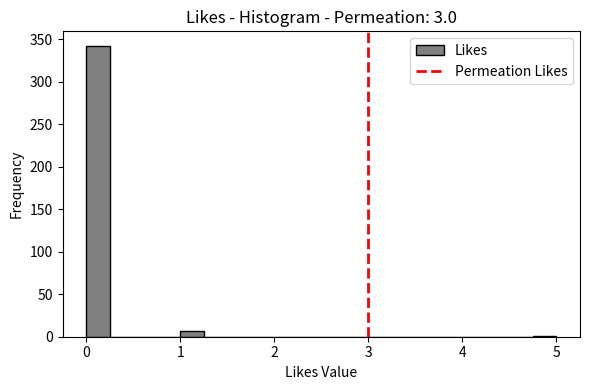

Around what value on the x-axis is the tallest bar? Give the approximate position of its centre, as read against the axis.

0.1